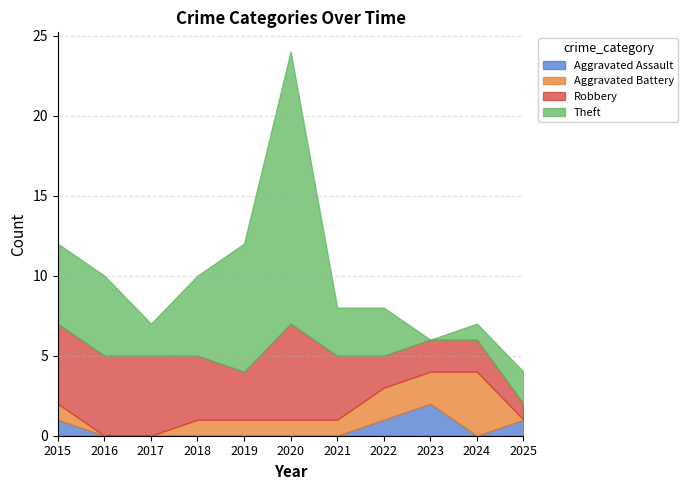

Which category has the lowest value in the Robbery series?

2025